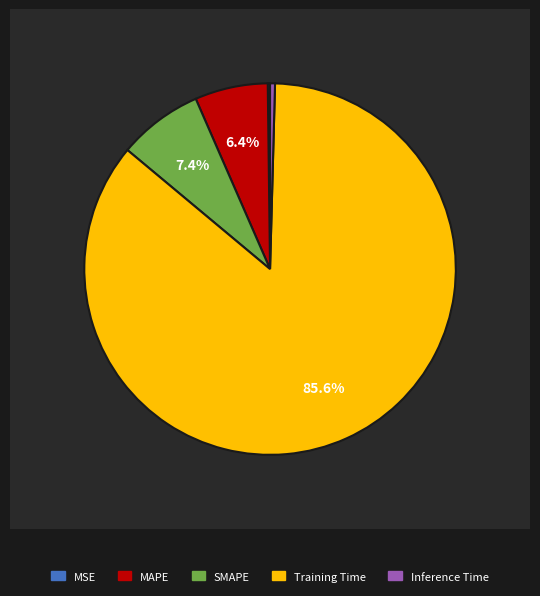

True or false: MSE accounts for 1% of the total.

False